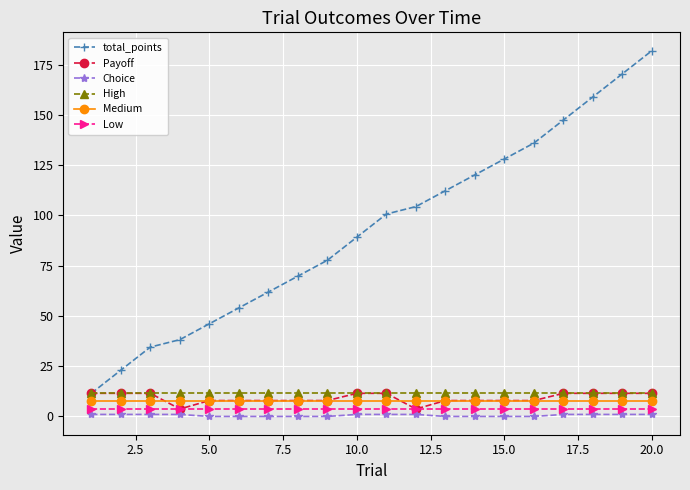

What is the value of the Payoff point at the 20th from the left?

11.5